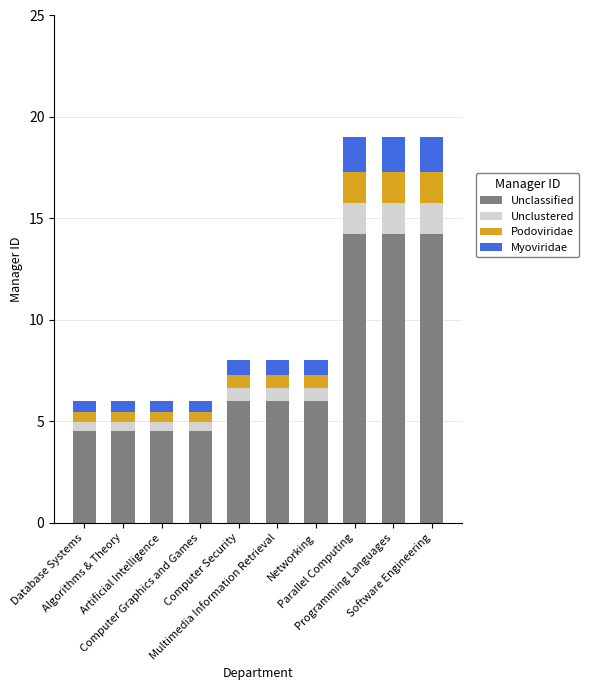

What is the average value of the Unclustered series?

0.8